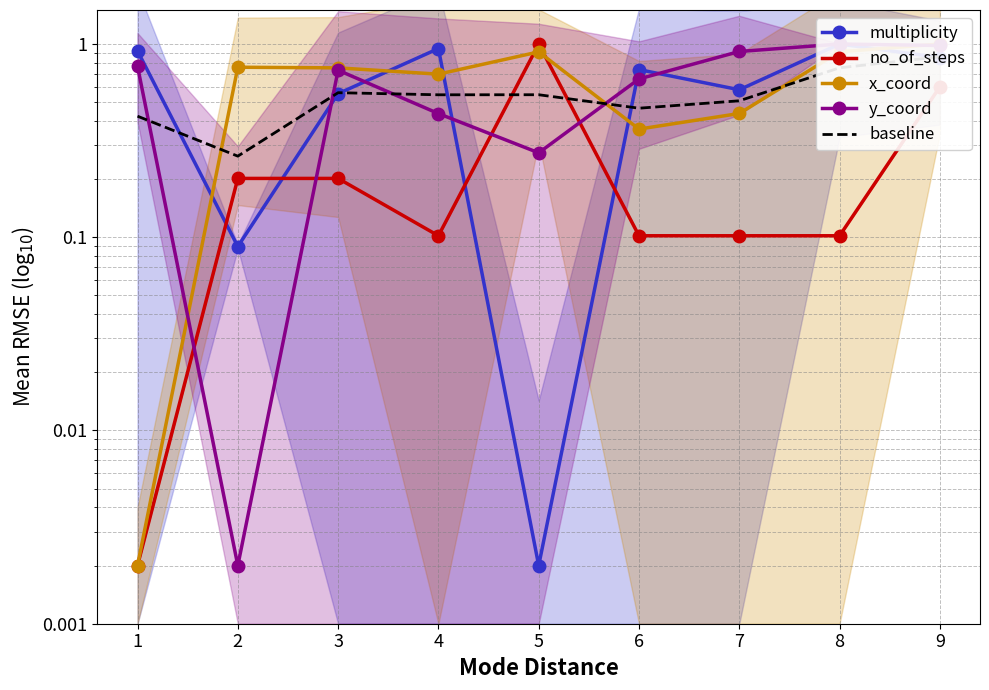

What is the value of the multiplicity point at the 8th from the left?

1.0